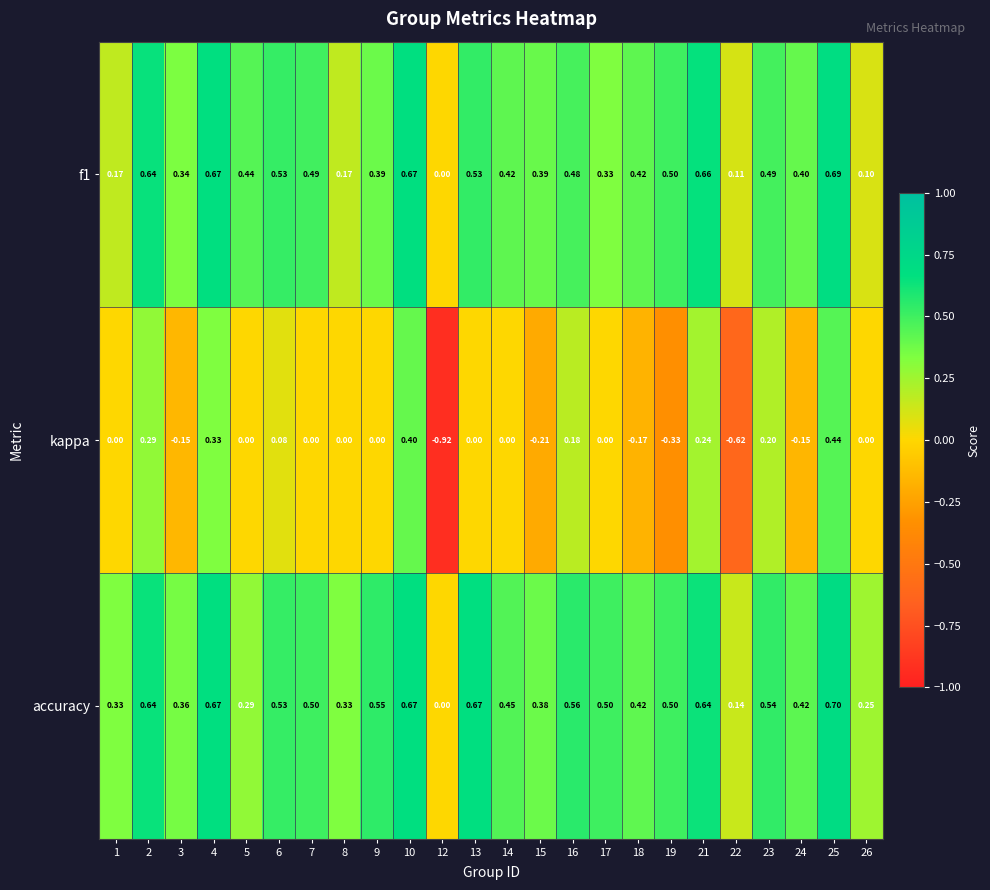

Which series has the largest total across all categories?

accuracy